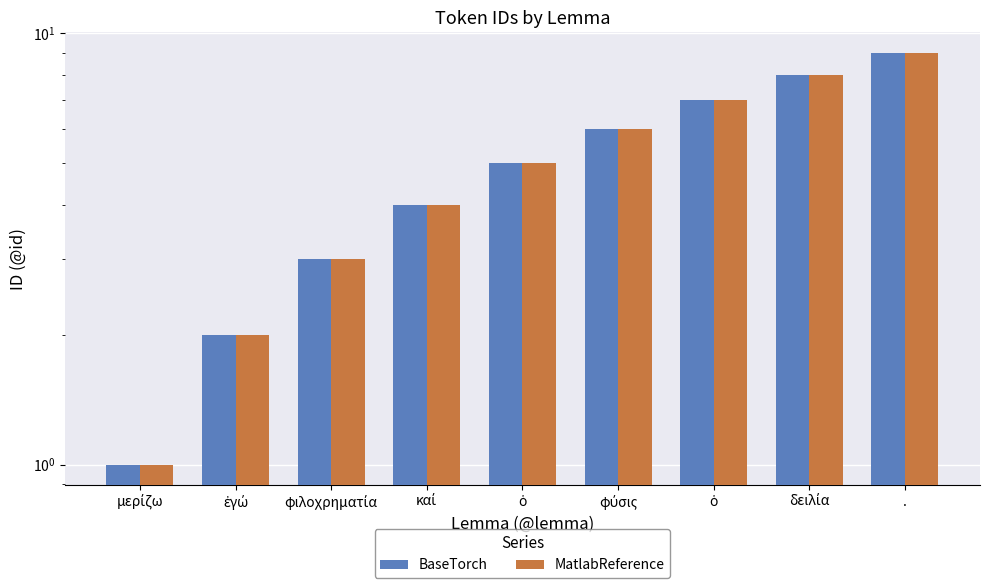

At which category is the sum across all series the highest?

.